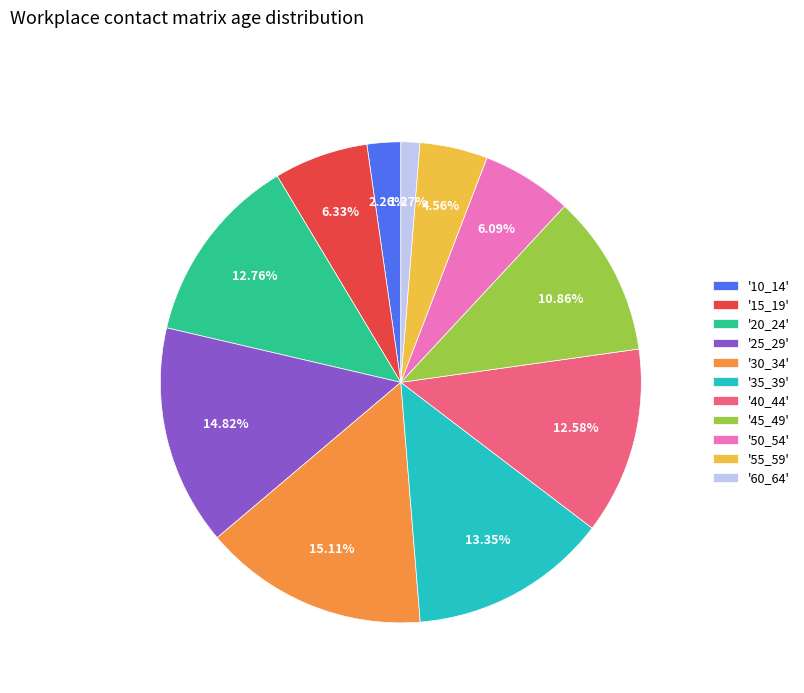

Which has a higher value, '30_34' or '45_49'?

'30_34'